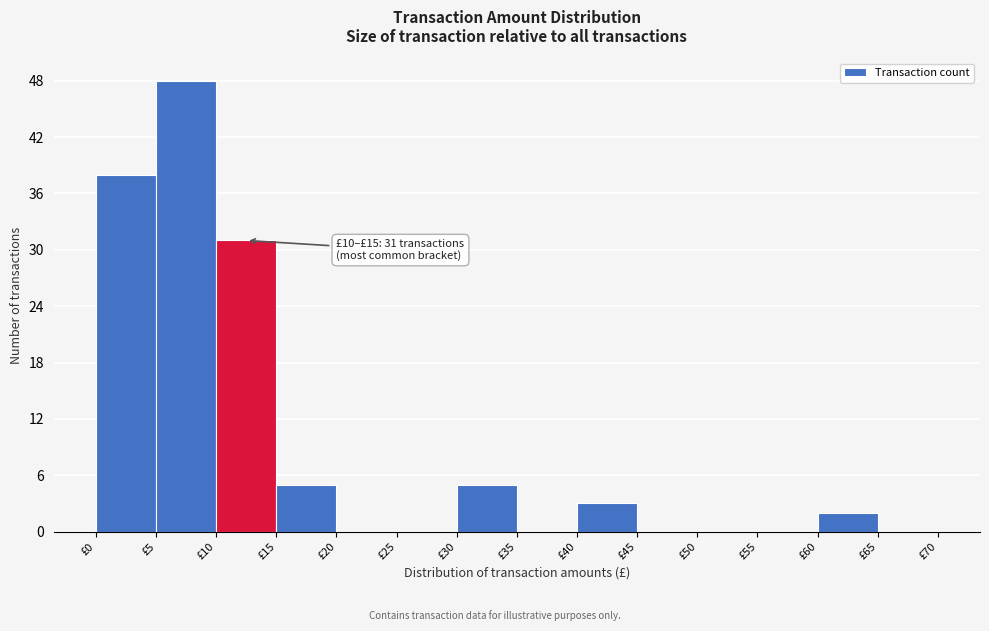

Over which range of the x-axis is the bar tallest?

5 to 10